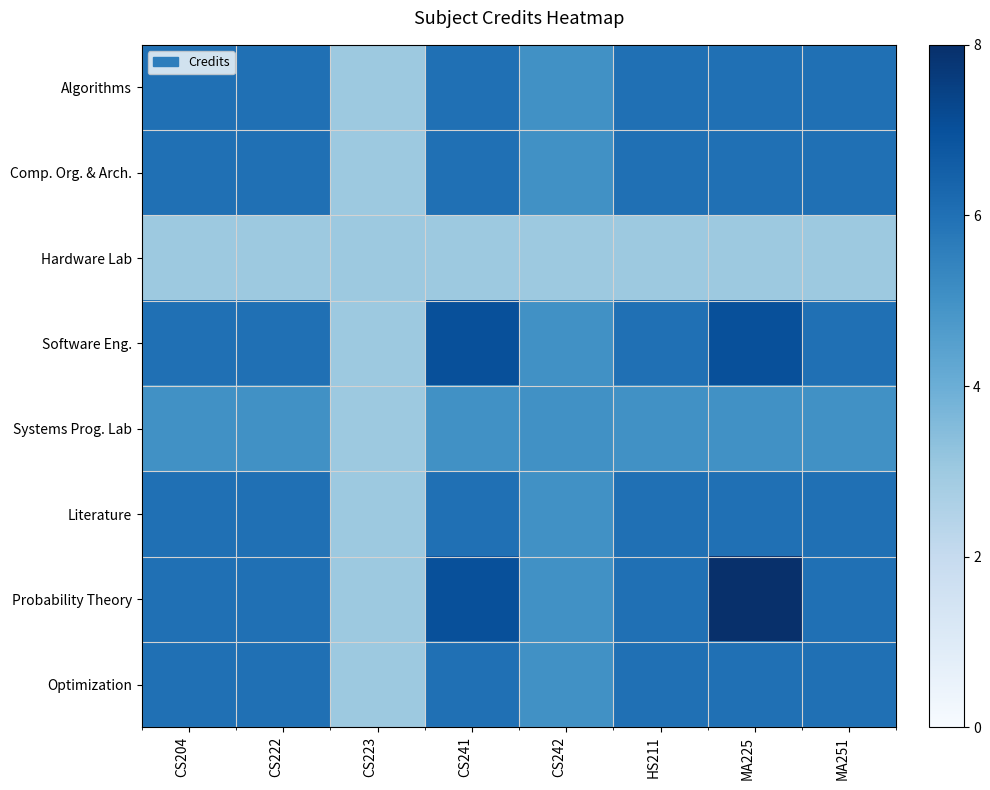

How many categories are shown in the chart?

8